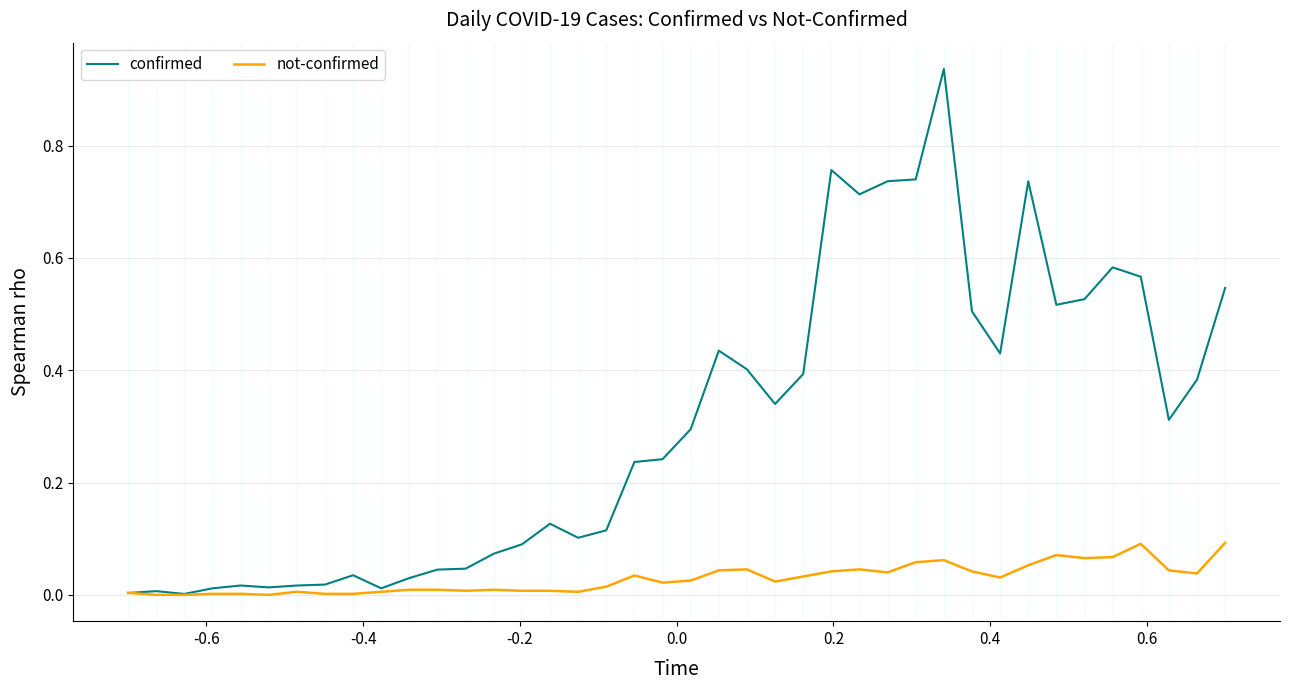

True or false: confirmed has more than 2 interior local peaks.

True